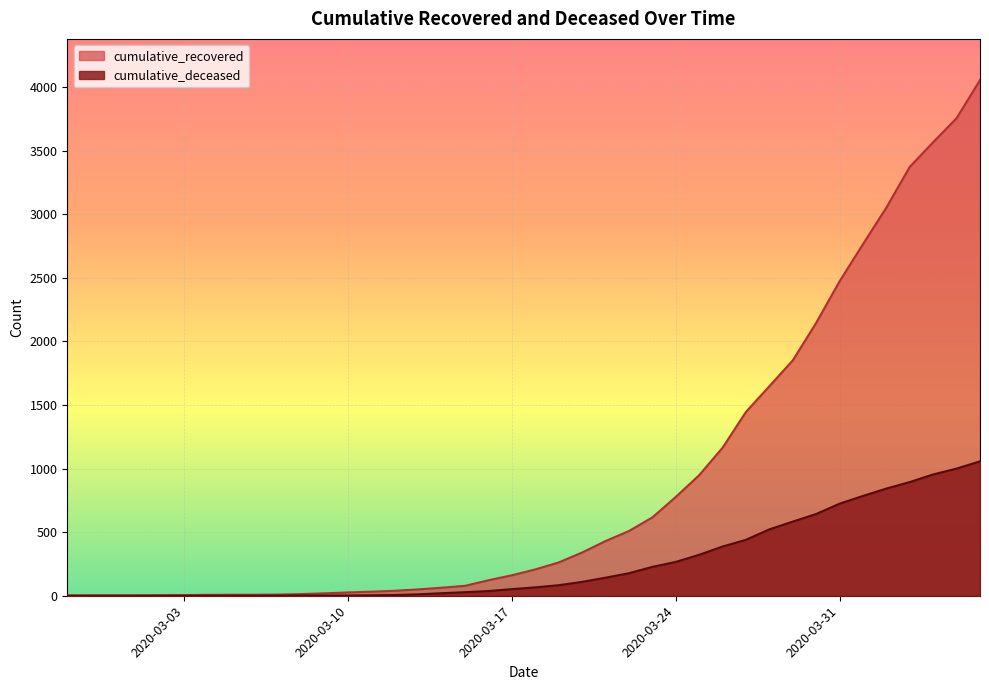

Reading left to right, transcribe all the data shown in this chart.

cumulative_recovered: 2020-02-27=2	2020-02-28=3	2020-02-29=3	2020-03-01=3	2020-03-02=4	2020-03-03=5	2020-03-04=7	2020-03-05=8	2020-03-06=8	2020-03-07=9	2020-03-08=13	2020-03-09=19	2020-03-10=26	2020-03-11=32	2020-03-12=39	2020-03-13=50	2020-03-14=63	2020-03-15=78	2020-03-16=122	2020-03-17=161	2020-03-18=207	2020-03-19=262	2020-03-20=340	2020-03-21=430	2020-03-22=509	2020-03-23=616	2020-03-24=777	2020-03-25=948	2020-03-26=1164	2020-03-27=1446	2020-03-28=1648	2020-03-29=1851	2020-03-30=2146	2020-03-31=2473	2020-04-01=2765	2020-04-02=3053	2020-04-03=3373	2020-04-04=3567	2020-04-05=3756	2020-04-06=4055
cumulative_deceased: 2020-02-27=0	2020-02-28=0	2020-02-29=0	2020-03-01=0	2020-03-02=0	2020-03-03=0	2020-03-04=0	2020-03-05=0	2020-03-06=0	2020-03-07=1	2020-03-08=2	2020-03-09=2	2020-03-10=2	2020-03-11=4	2020-03-12=6	2020-03-13=11	2020-03-14=20	2020-03-15=28	2020-03-16=37	2020-03-17=52	2020-03-18=66	2020-03-19=83	2020-03-20=109	2020-03-21=142	2020-03-22=177	2020-03-23=227	2020-03-24=266	2020-03-25=322	2020-03-26=387	2020-03-27=440	2020-03-28=522	2020-03-29=583	2020-03-30=643	2020-03-31=724	2020-04-01=785	2020-04-02=843	2020-04-03=894	2020-04-04=954	2020-04-05=1000	2020-04-06=1057